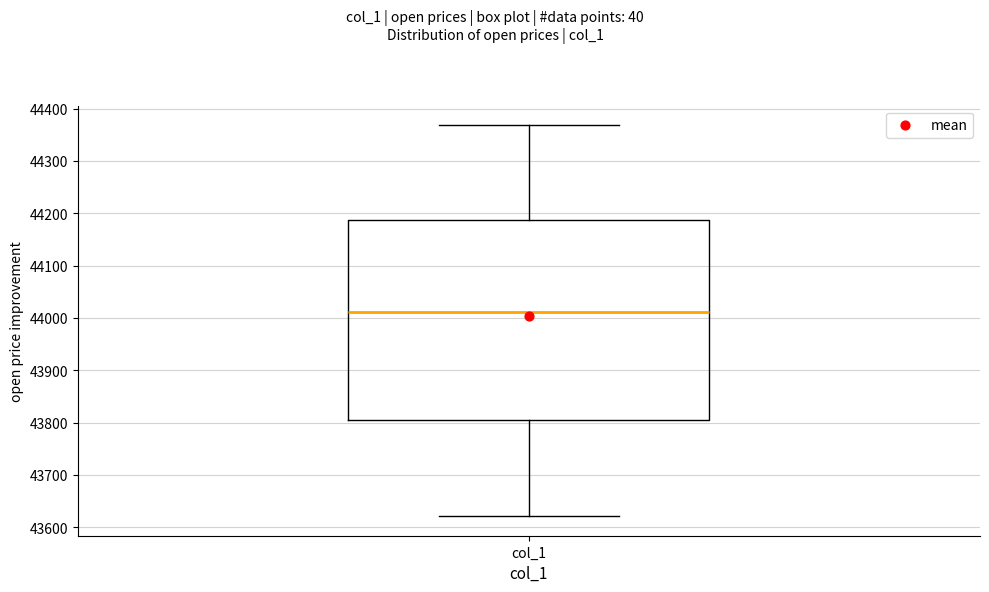

Read this box plot against the y-axis: the position of the median line, the range covered by the box, and the ends of both whiskers. The values are not printed on the chart, so give them approximately, as read against the axis.

median 44010, box 43810 to 44190, whiskers 43620 to 44370